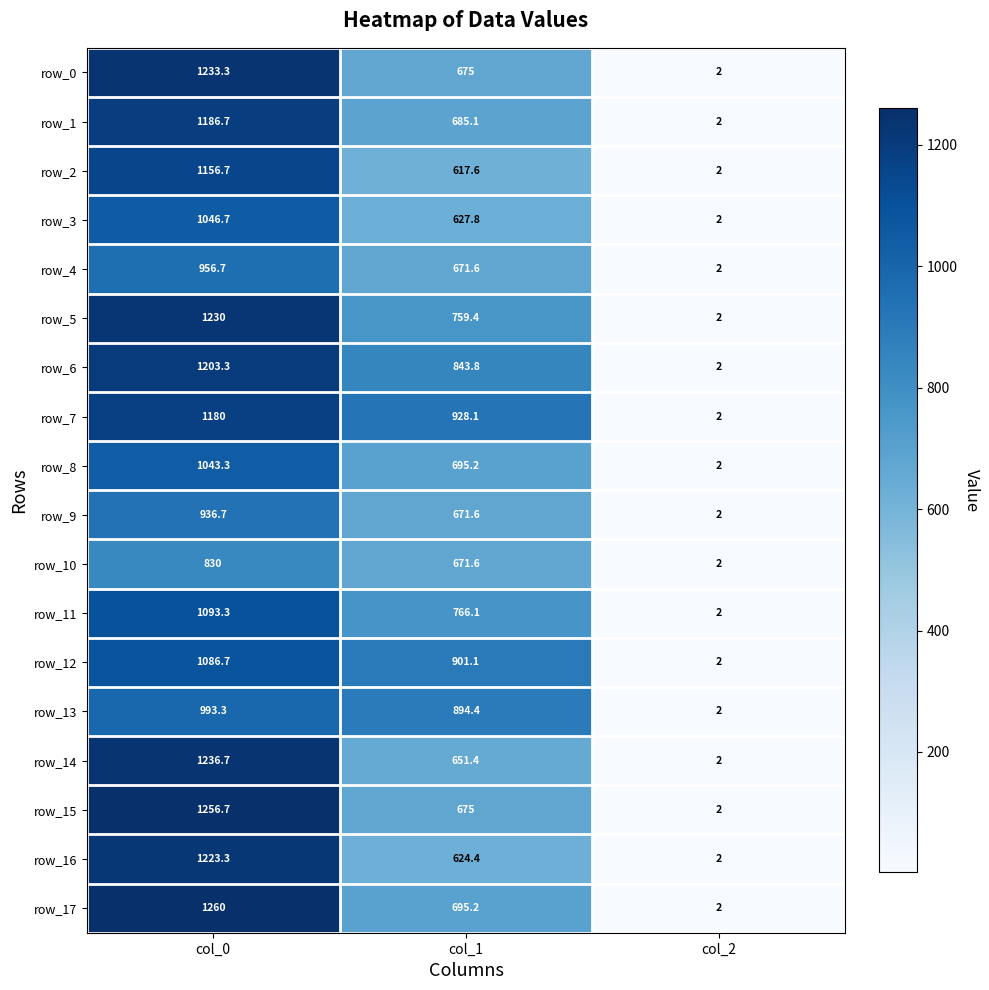

What is the spread (max minus min) of values at col_0?

430.0